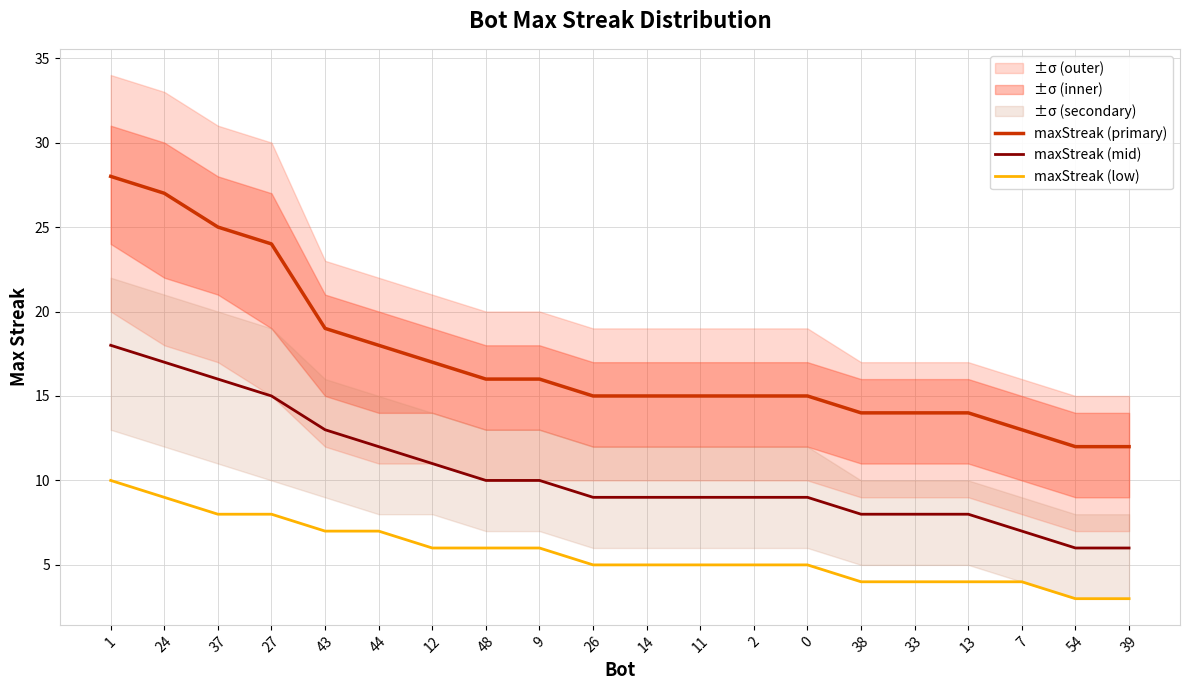

List the series in order of their overall mean, highest first.

maxStreak (primary), maxStreak (mid), maxStreak (low)